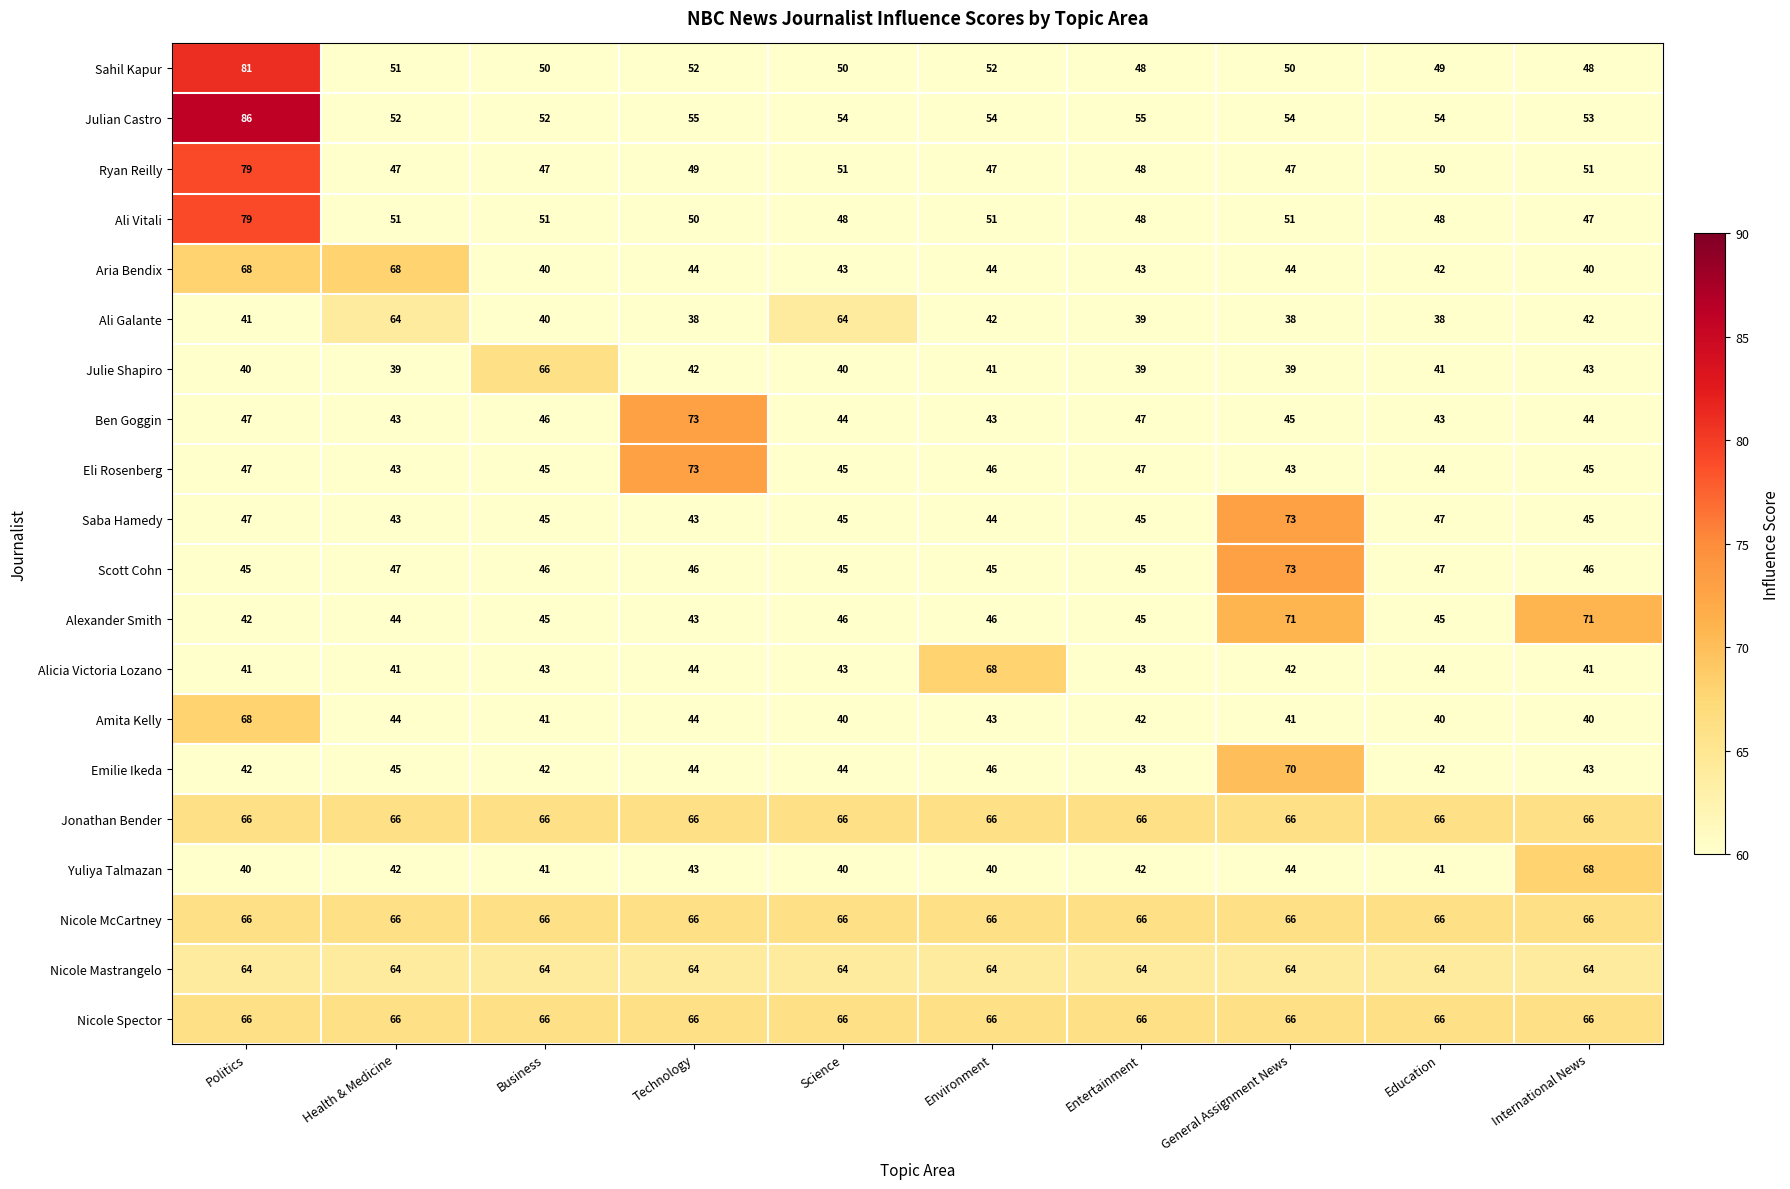

Which label corresponds to the largest value in the chart?

Politics